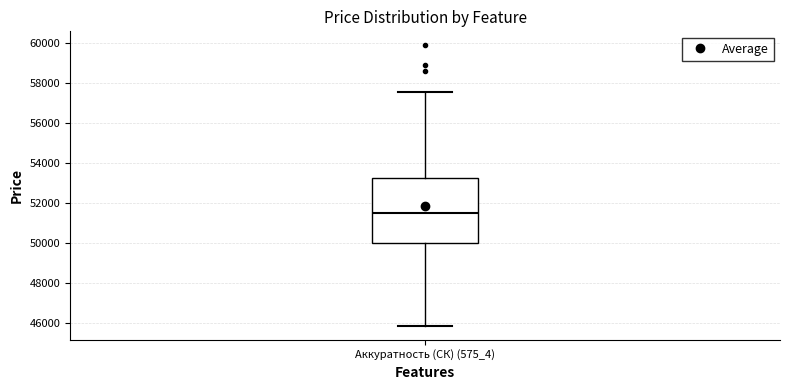

Read this box plot against the y-axis: the position of the median line, the range covered by the box, and the ends of both whiskers. The values are not printed on the chart, so give them approximately, as read against the axis.

median 51600, box 50000 to 53200, whiskers 45800 to 57600